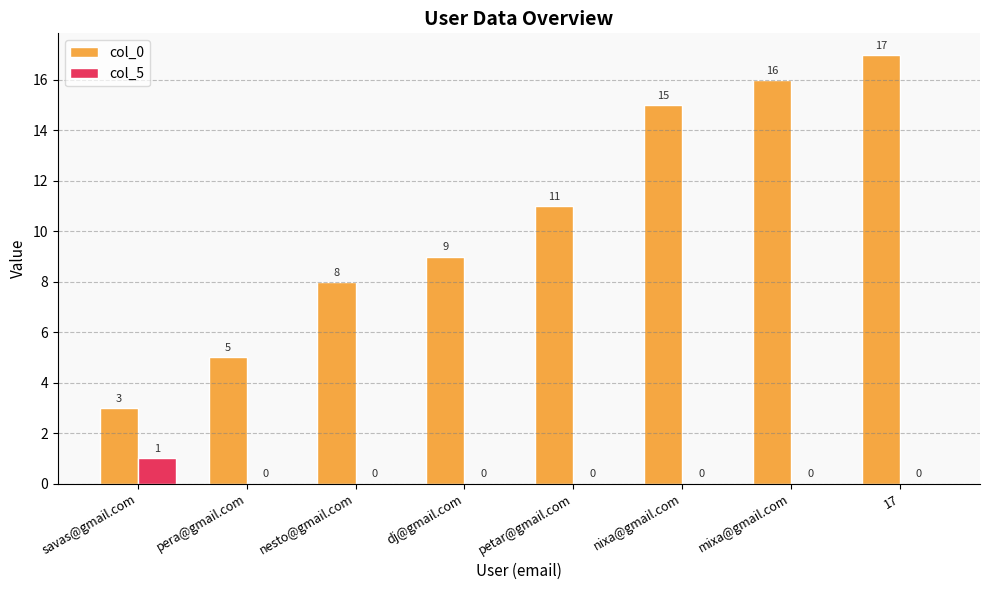

Where is col_0 nearest to the value 10?

dj@gmail.com